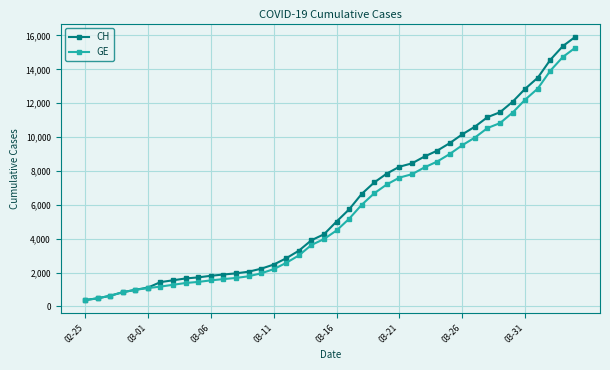

What is the value of the CH point at the 2nd from the left?

479